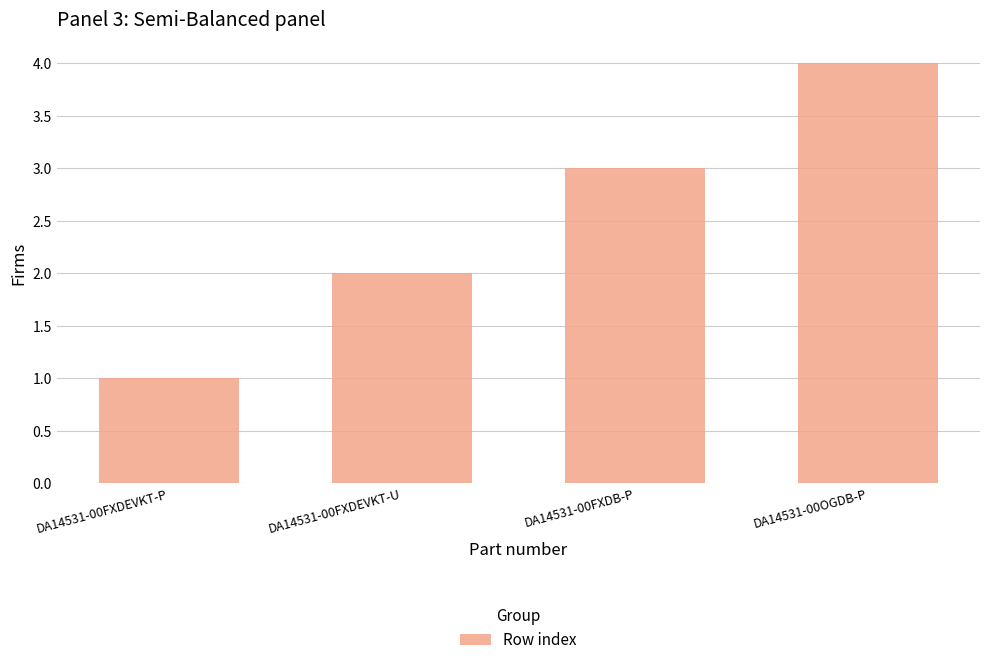

What is the maximum value shown in the chart?

4